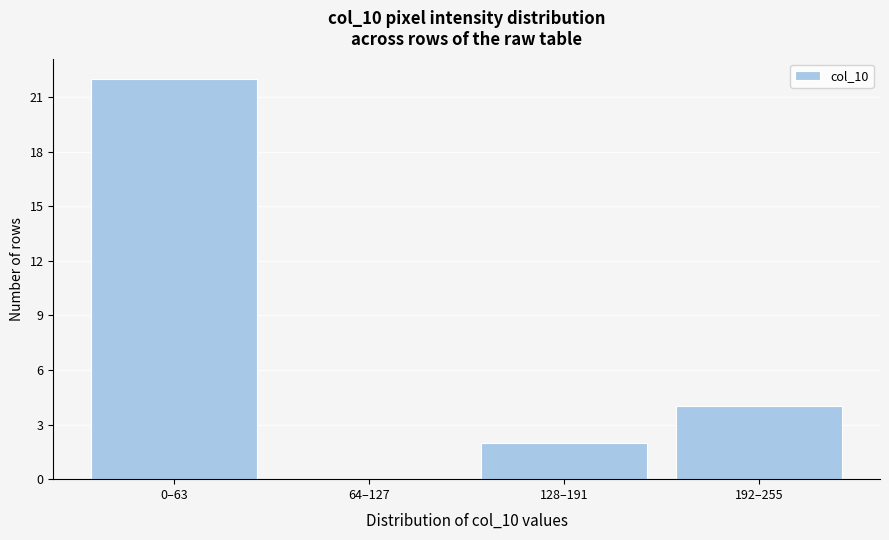

Reading left to right, what are all the values shown in this chart?

0–63=22	64–127=0	128–191=2	192–255=4